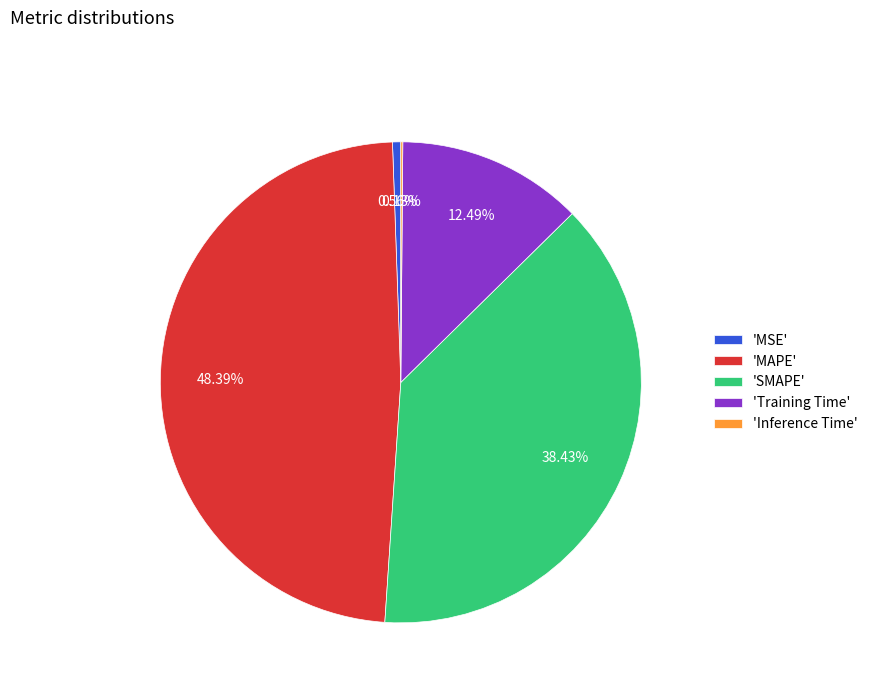

Between 'SMAPE' and 'MAPE', which is larger?

'MAPE'